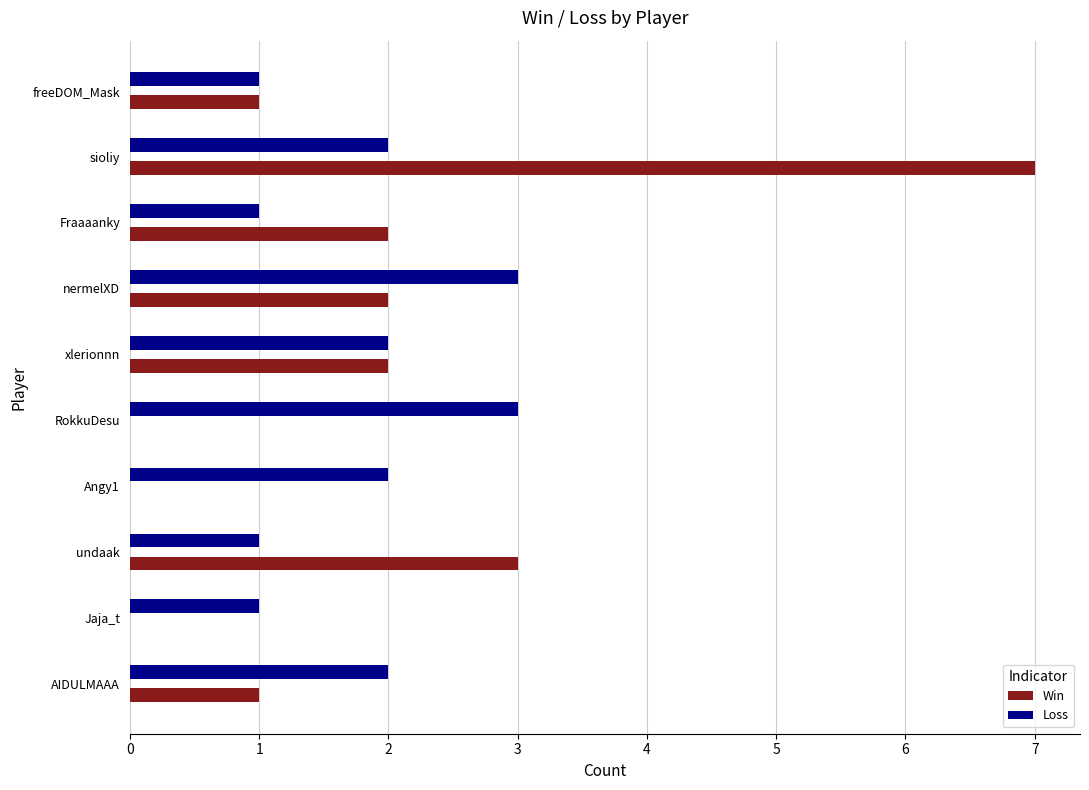

Is the value of Win at Jaja_t greater than the value of Loss at freeDOM_Mask?

No